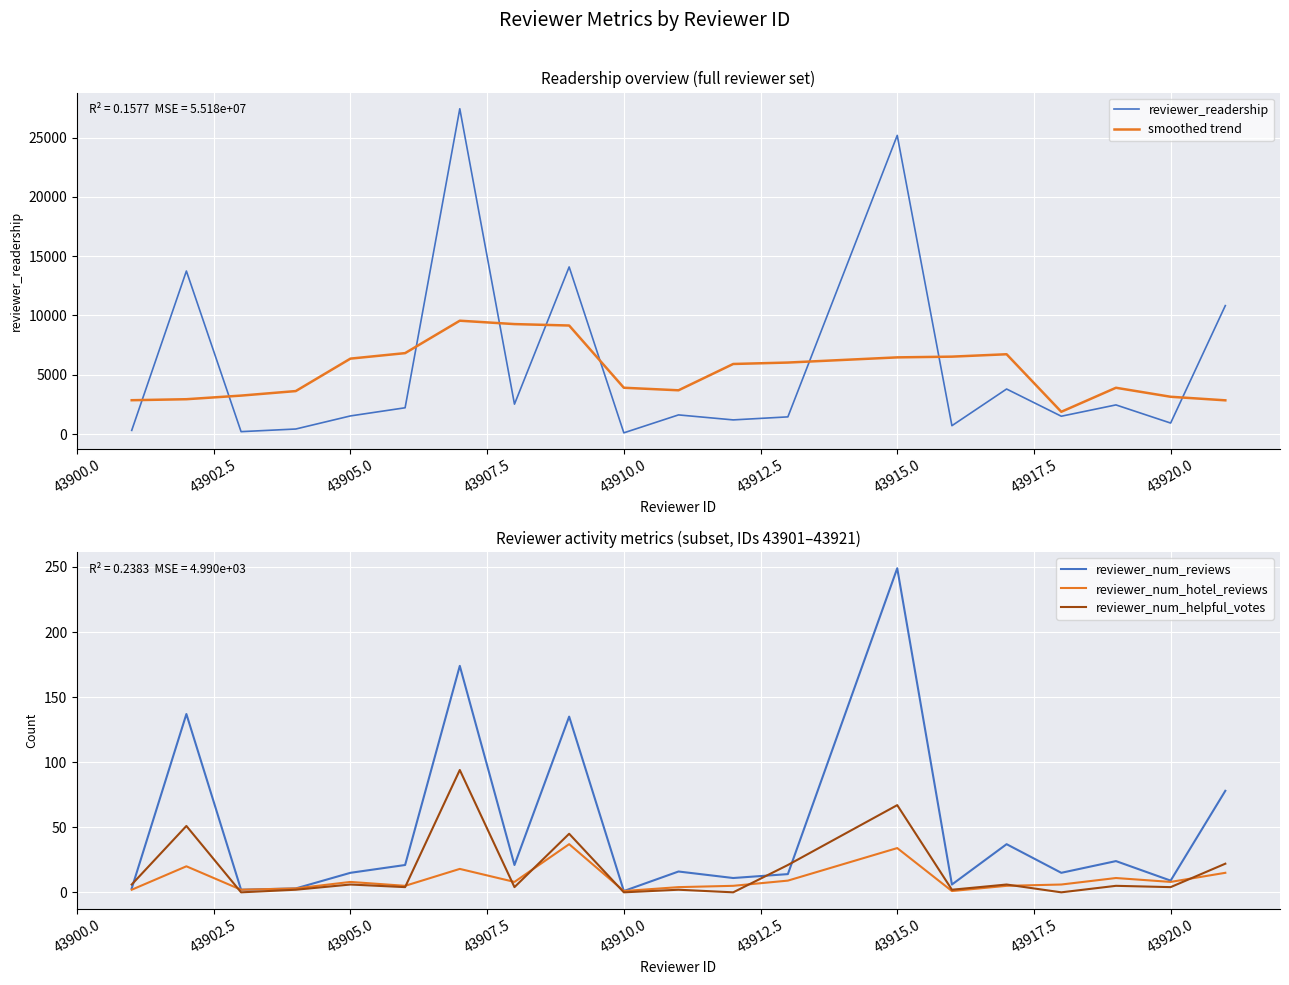

How many lines are shown in the chart?

5